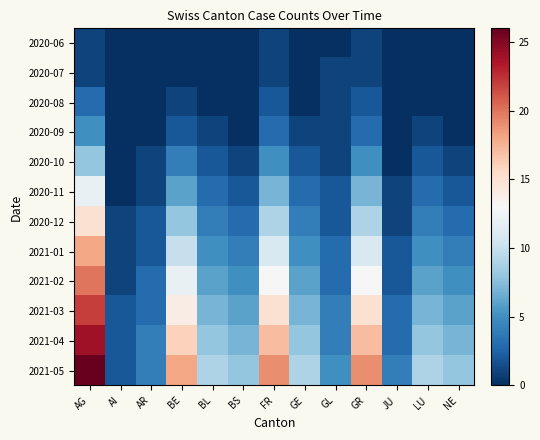

Which series has the largest total across all categories?

2021-05